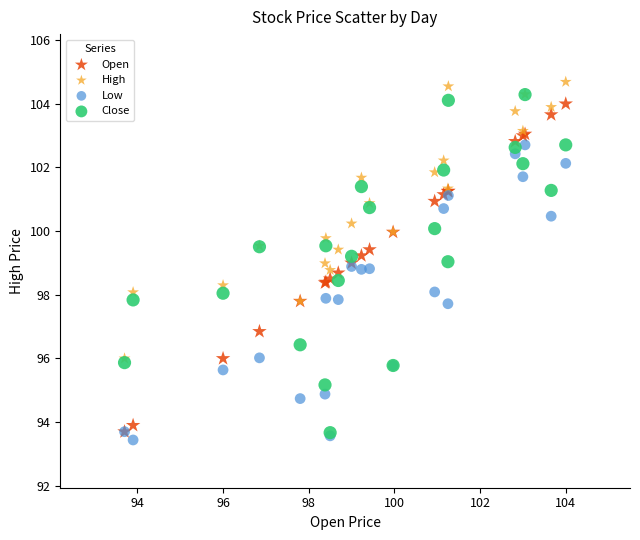

What are all the series names shown in the legend?

Open, High, Low, Close